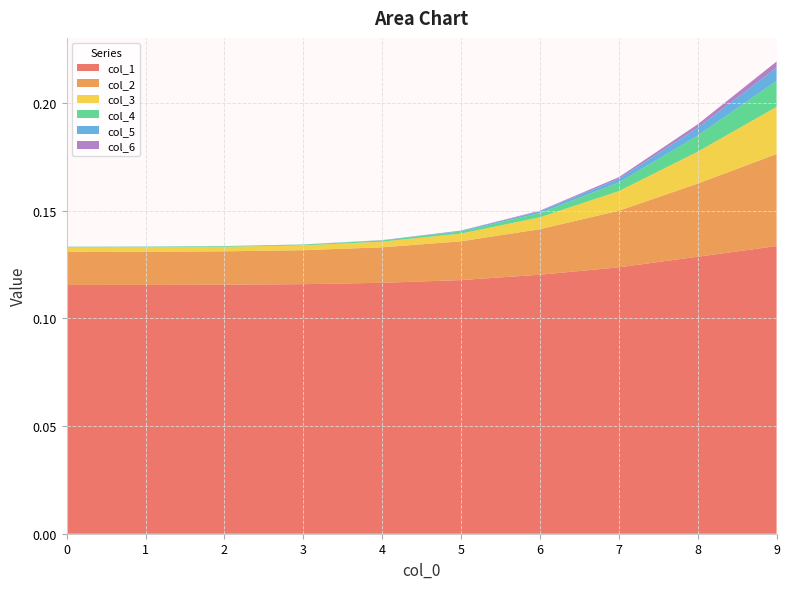

Reading left to right, transcribe all the data shown in this chart.

col_1: 0.1	0.1	0.1	0.1	0.1	0.1	0.1	0.1	0.1	0.1
col_2: 0.0	0.0	0.0	0.0	0.0	0.0	0.0	0.0	0.0	0.0
col_3: 0.0	0.0	0.0	0.0	0.0	0.0	0.0	0.0	0.0	0.0
col_4: 0.0	0.0	0.0	0.0	0.0	0.0	0.0	0.0	0.0	0.0
col_5: 0.0	0.0	0.0	0.0	0.0	0.0	0.0	0.0	0.0	0.0
col_6: 0.0	0.0	0.0	0.0	0.0	0.0	0.0	0.0	0.0	0.0